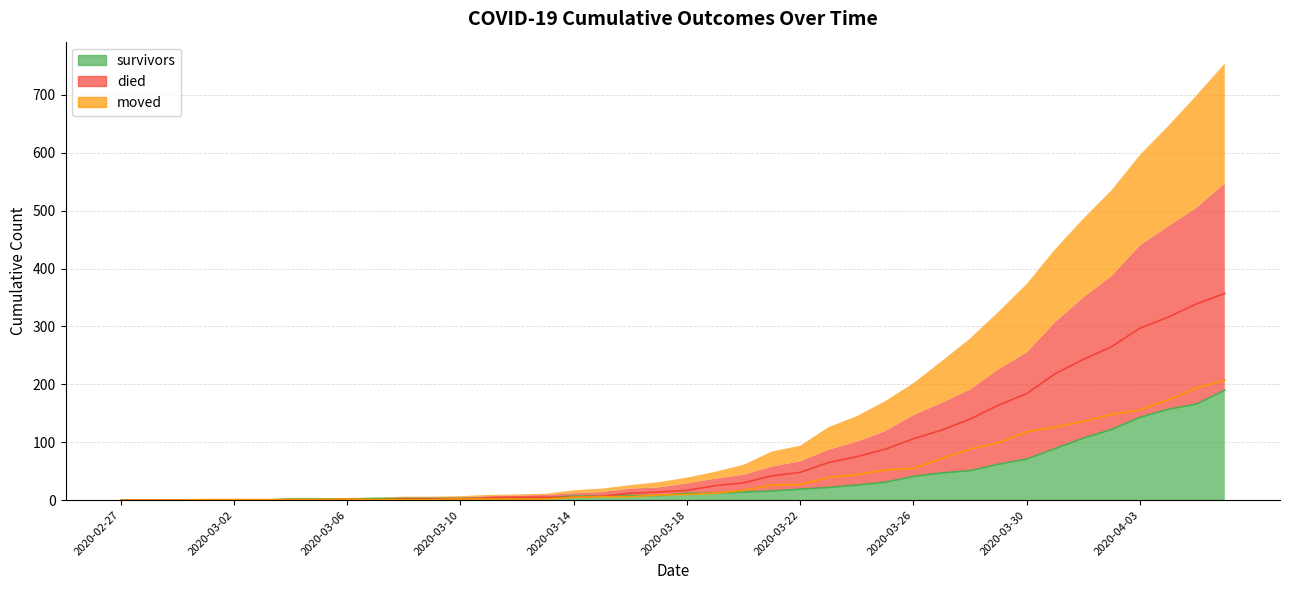

Is the value of moved at 2020-03-13 greater than the value of survivors at 2020-03-05?

No